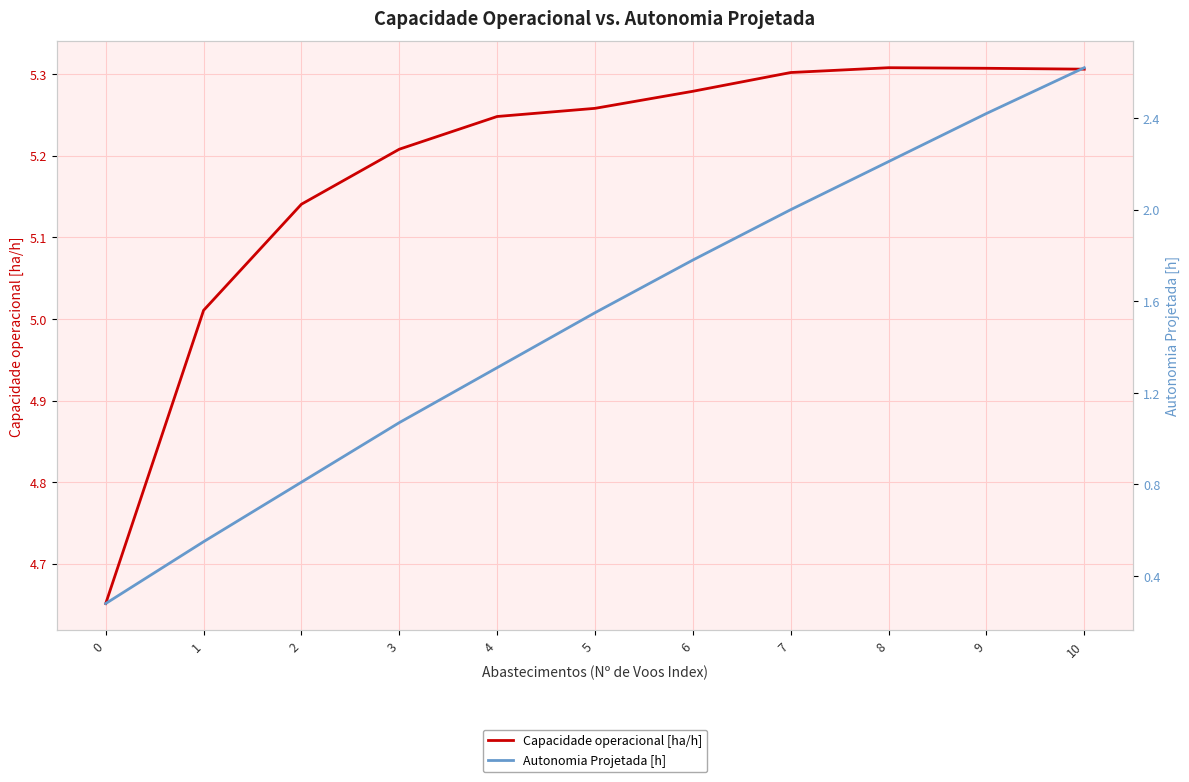

Is this an area chart (filled region under the line)?

No